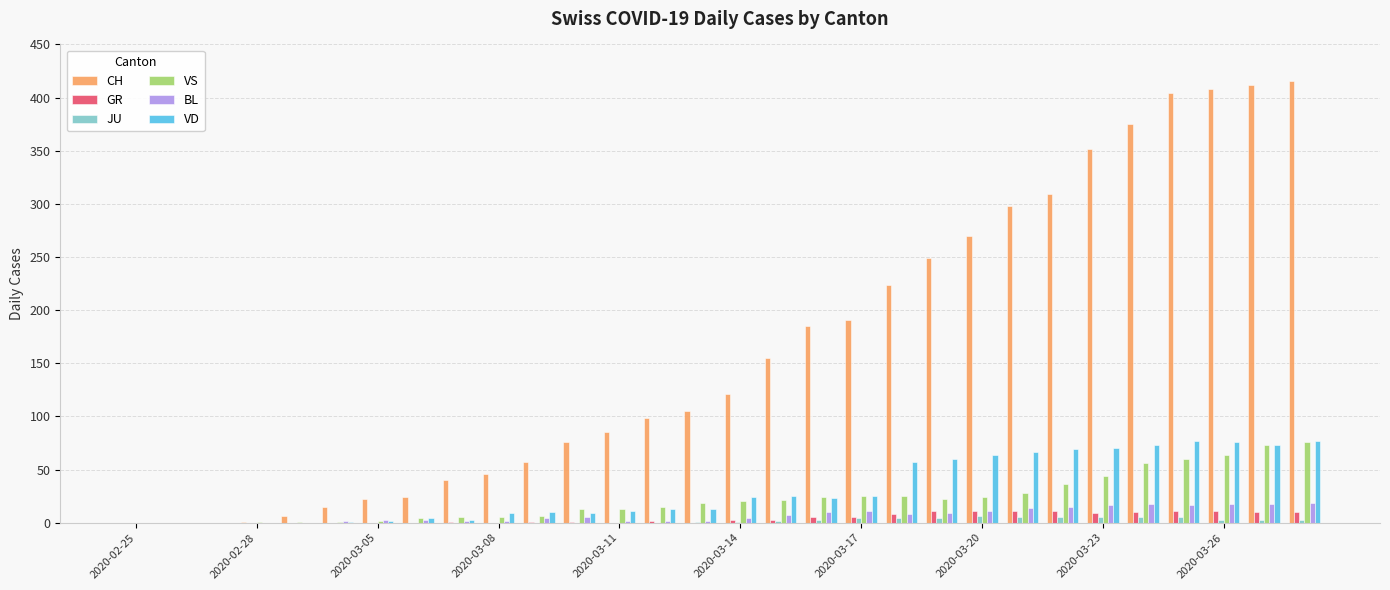

What is the greatest value displayed?

416